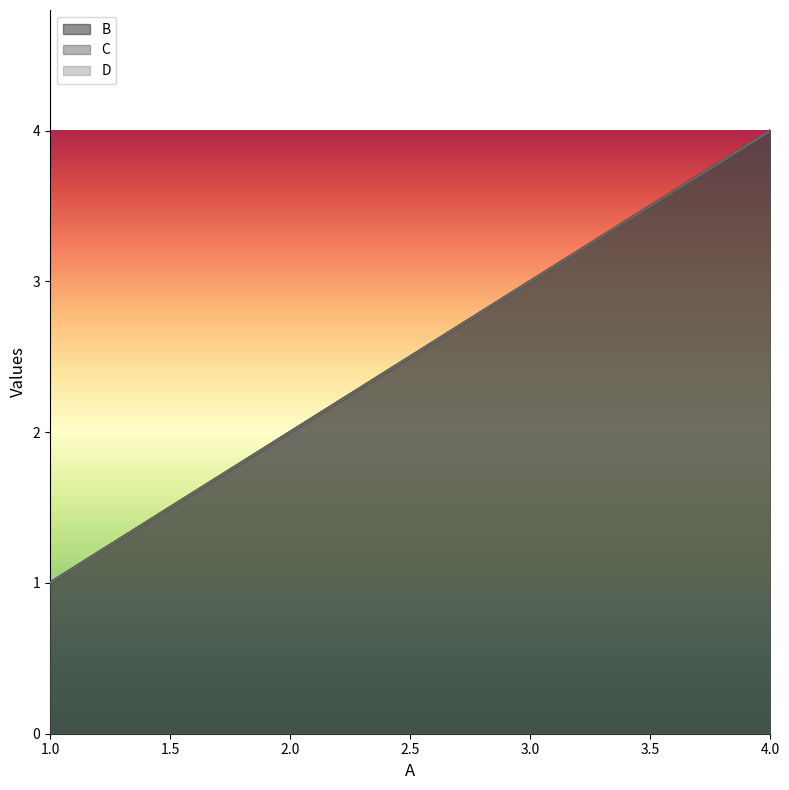

Which category has the highest value in the C series?

4